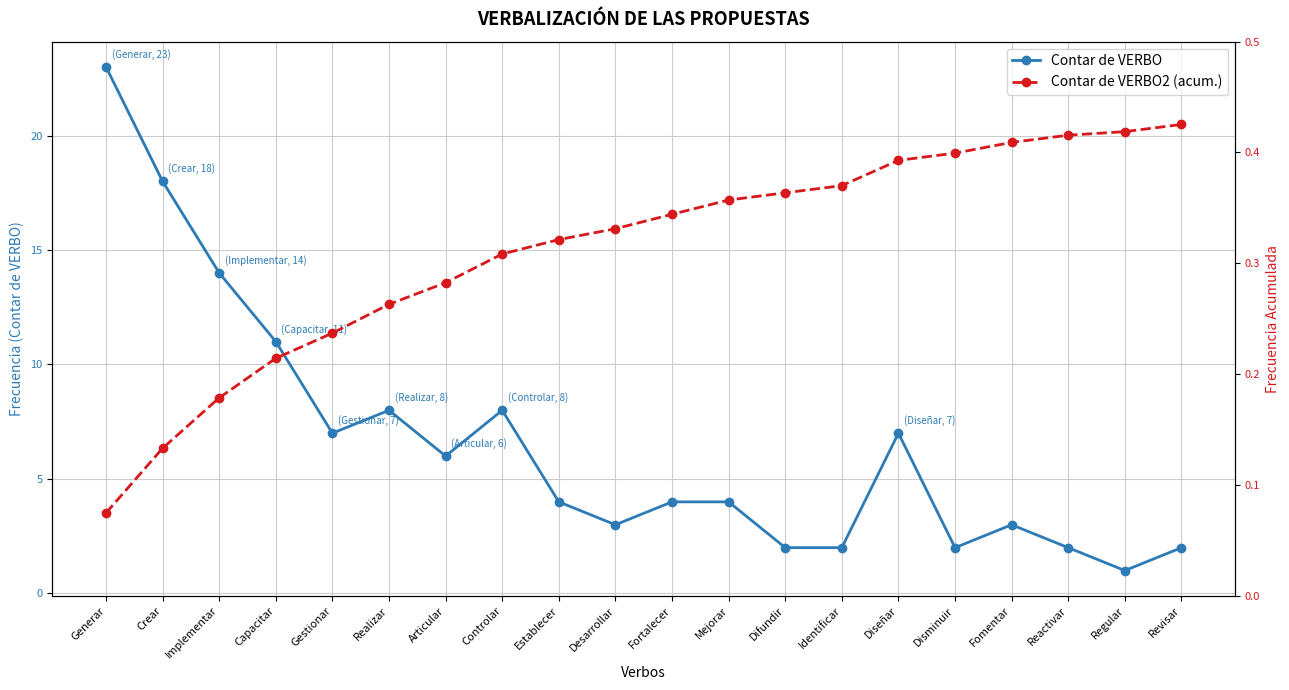

How many lines are shown in the chart?

2